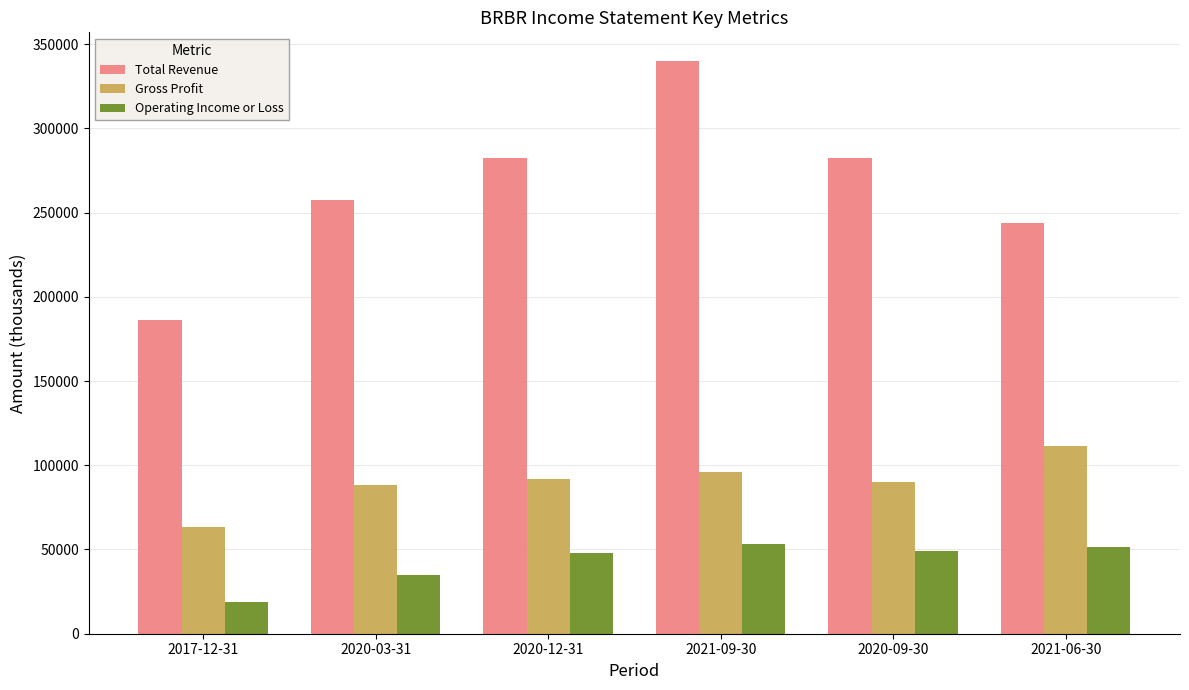

What is the maximum value for Operating Income or Loss?

53100